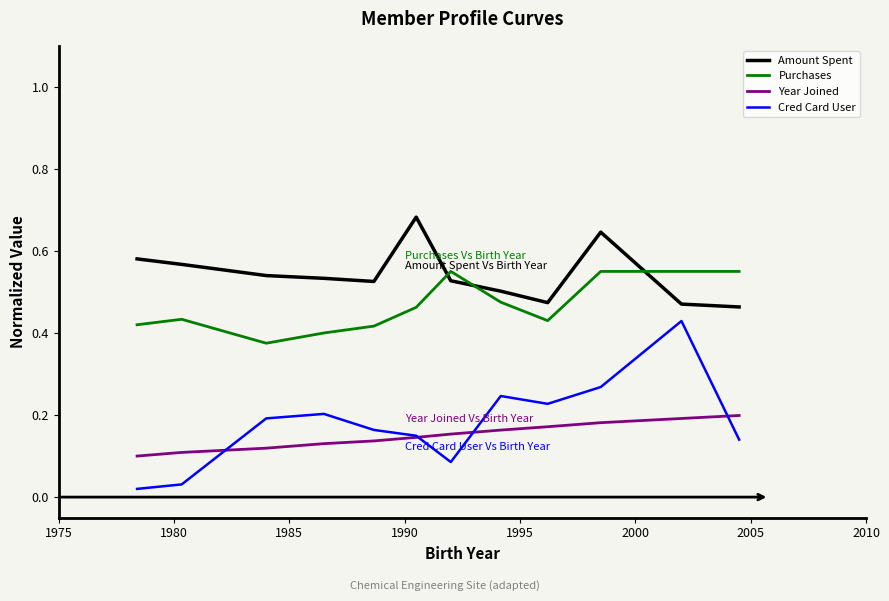

True or false: Cred Card User and Amount Spent cross at least once.

False